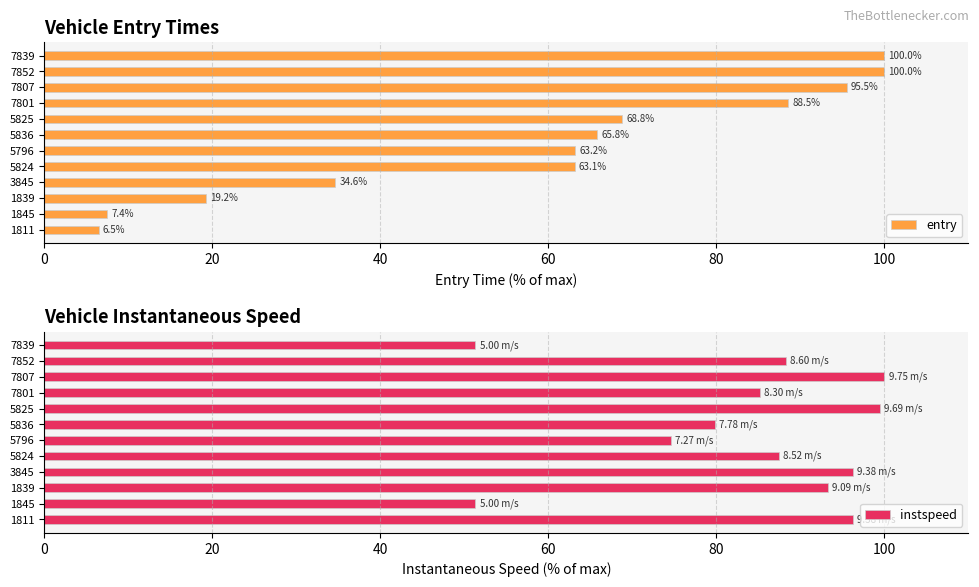

What is the difference between the maximum and minimum values in the entry series?

93.5